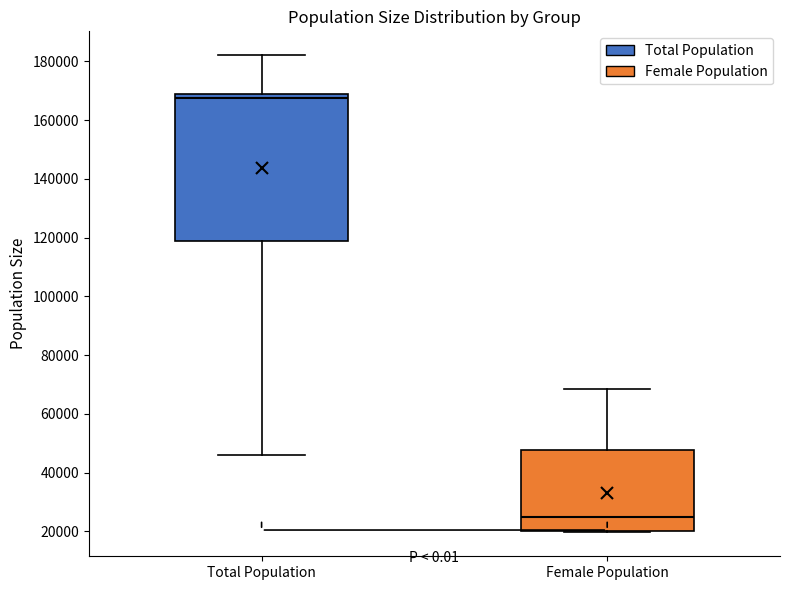

Comparing the boxes themselves (not the whiskers), which one is the tallest?

Total Population